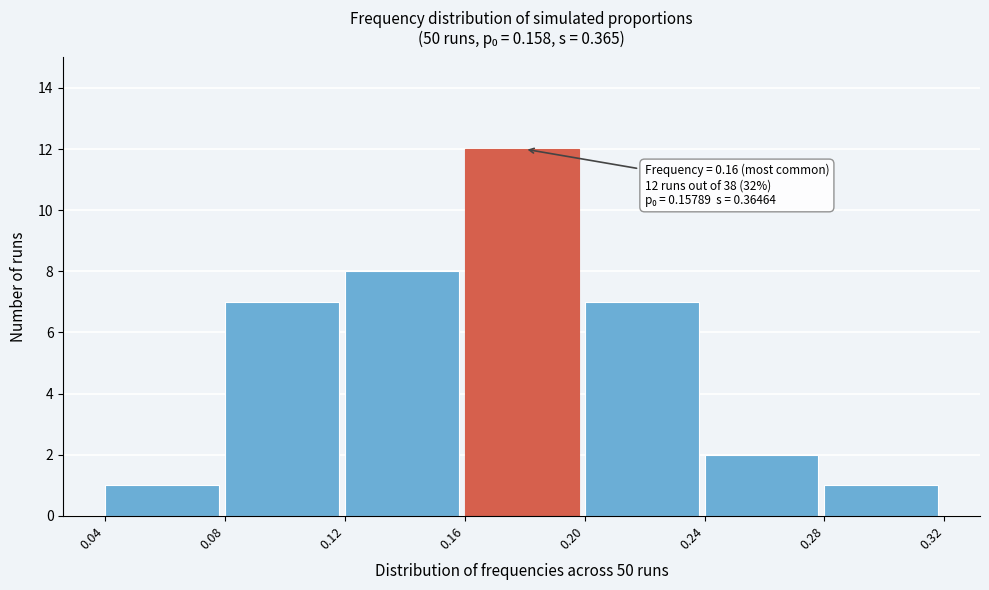

Over which range of the x-axis is the bar tallest?

0.16 to 0.20